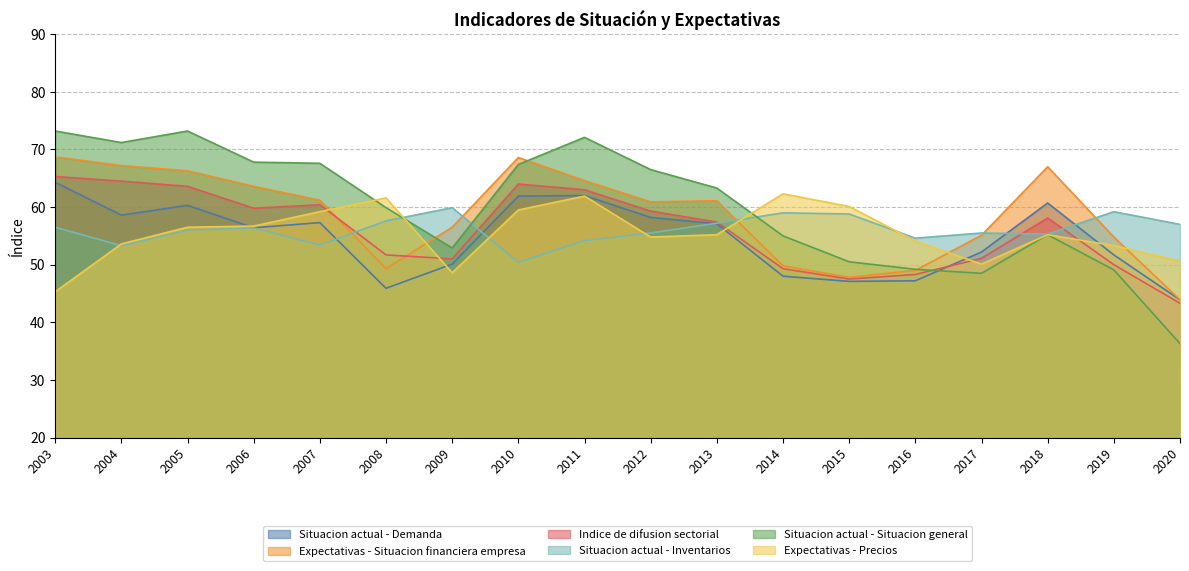

Rank the series by their maximum value, from highest to lowest.

Situacion actual - Situacion general, Expectativas - Situacion financiera empresa, Indice de difusion sectorial, Situacion actual - Demanda, Expectativas - Precios, Situacion actual - Inventarios